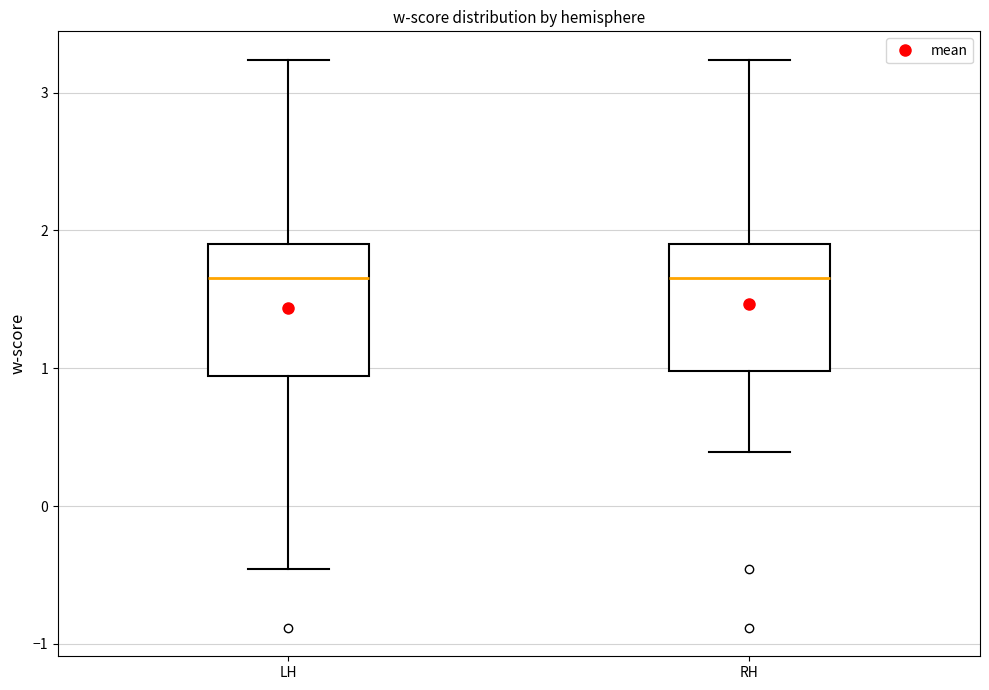

Reading left to right, transcribe this box plot: for each box, give where its median line is, the range the box spans, and where its two whiskers end, as read against the y-axis. The values are not printed on the chart, so give them approximately, as read against the axis.

LH: median 1.7, box 0.9 to 1.9, whiskers -0.5 to 3.2
RH: median 1.7, box 1.0 to 1.9, whiskers 0.4 to 3.2